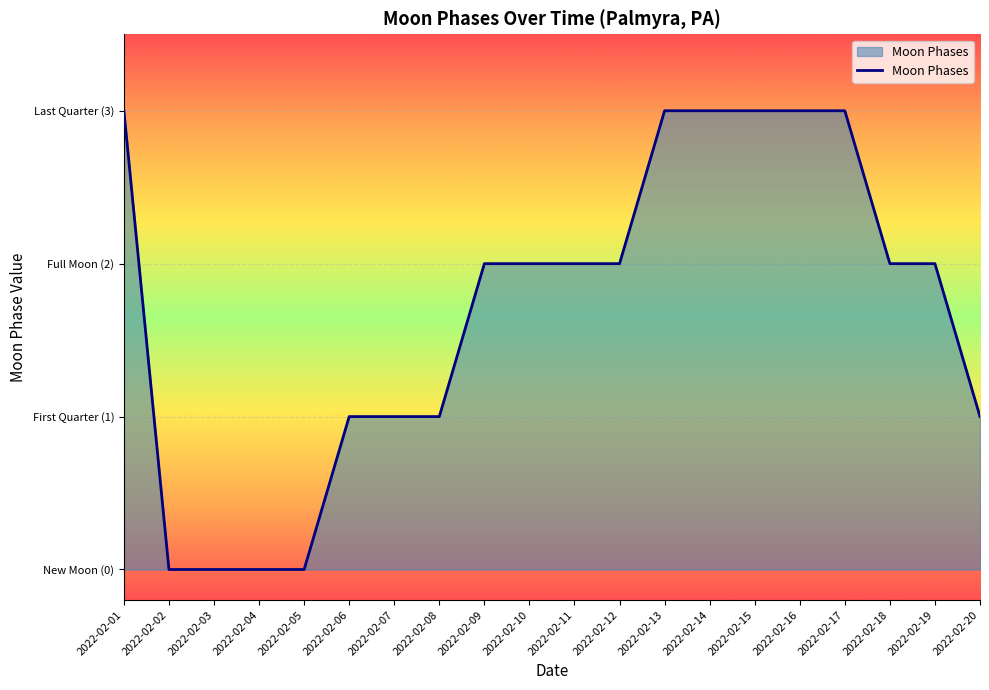

Is this an area chart (filled region under the line)?

Yes